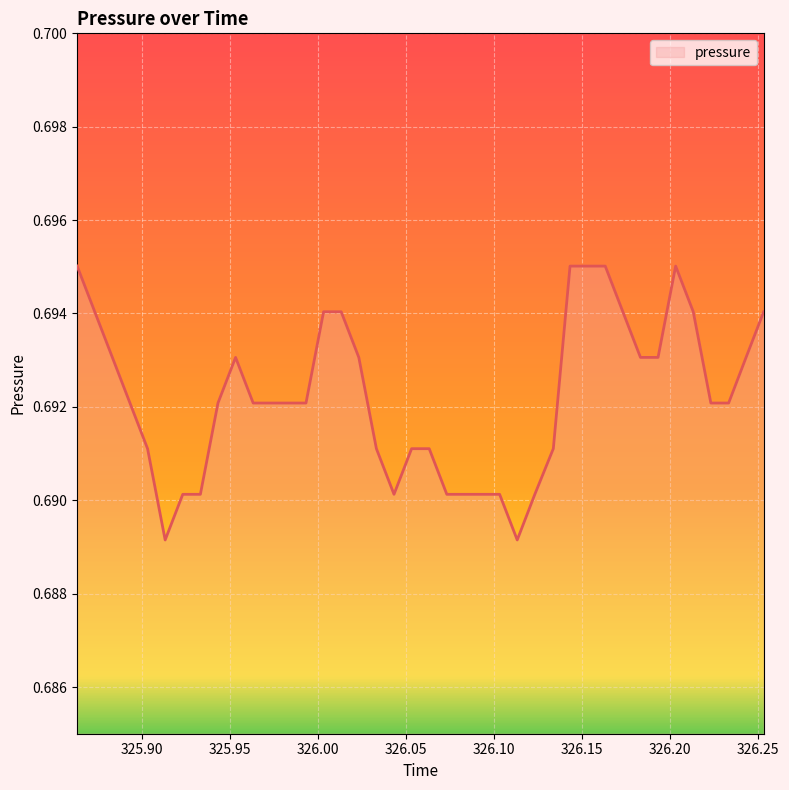

How many distinct data groups are displayed?

1